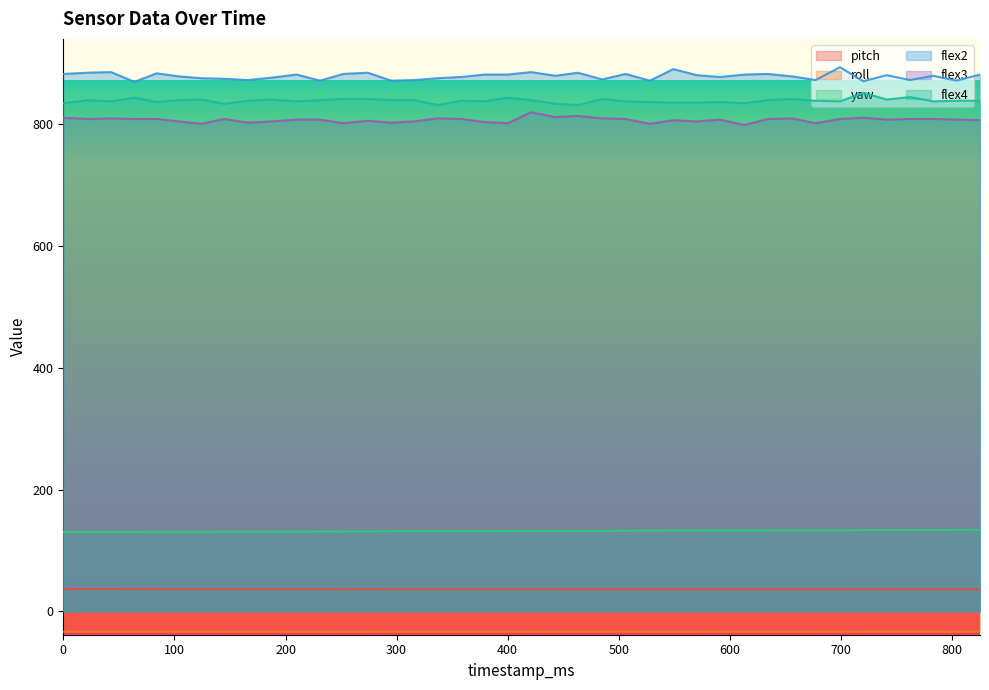

Is it true that yaw equals 132.2 at 485?

True